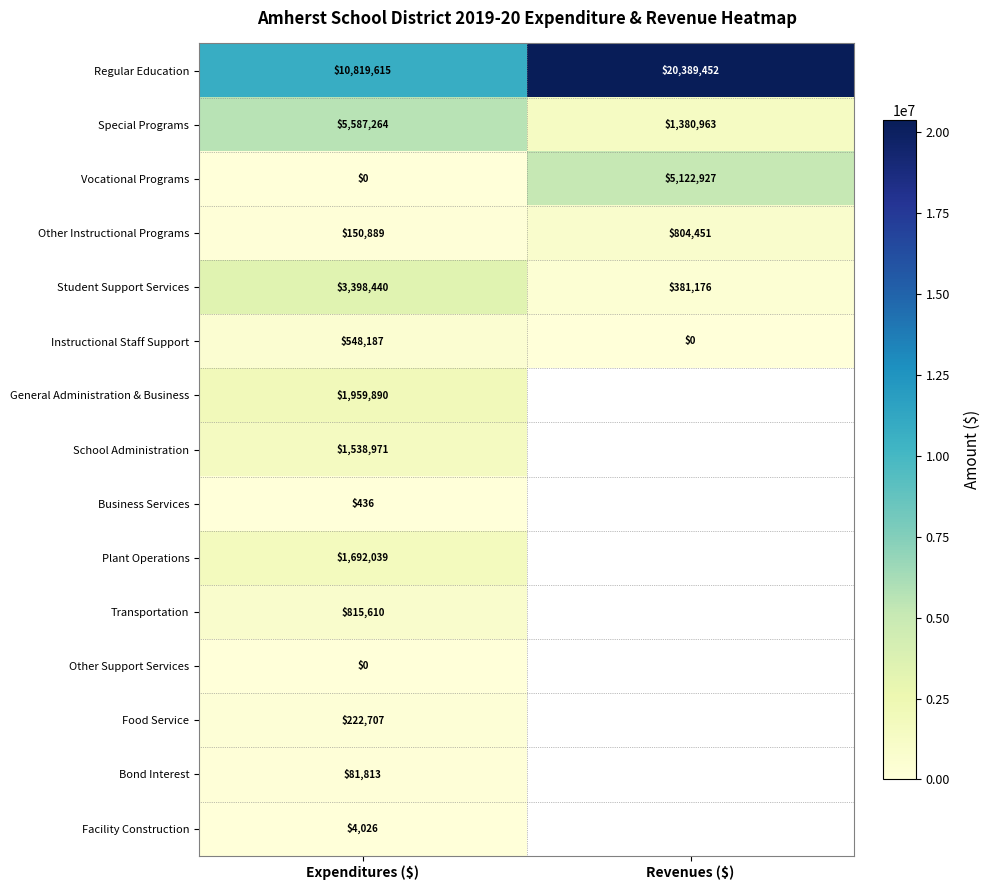

At which label is Regular Education closest to 15604533?

Expenditures ($)